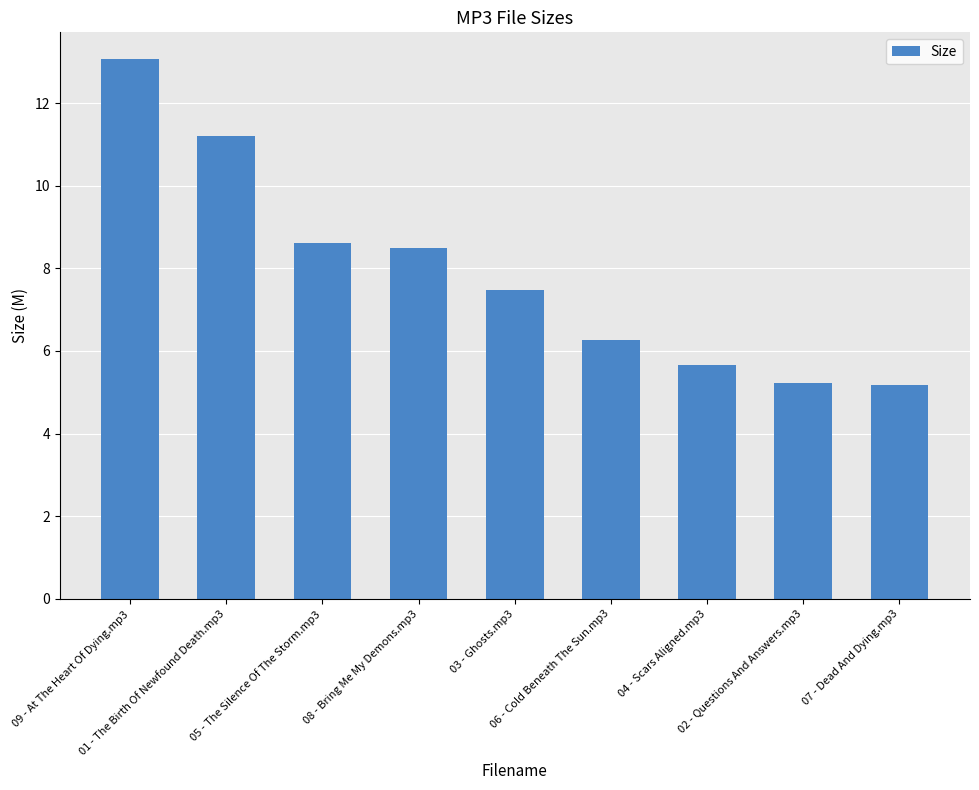

What is the difference between the maximum and minimum values?

7.9